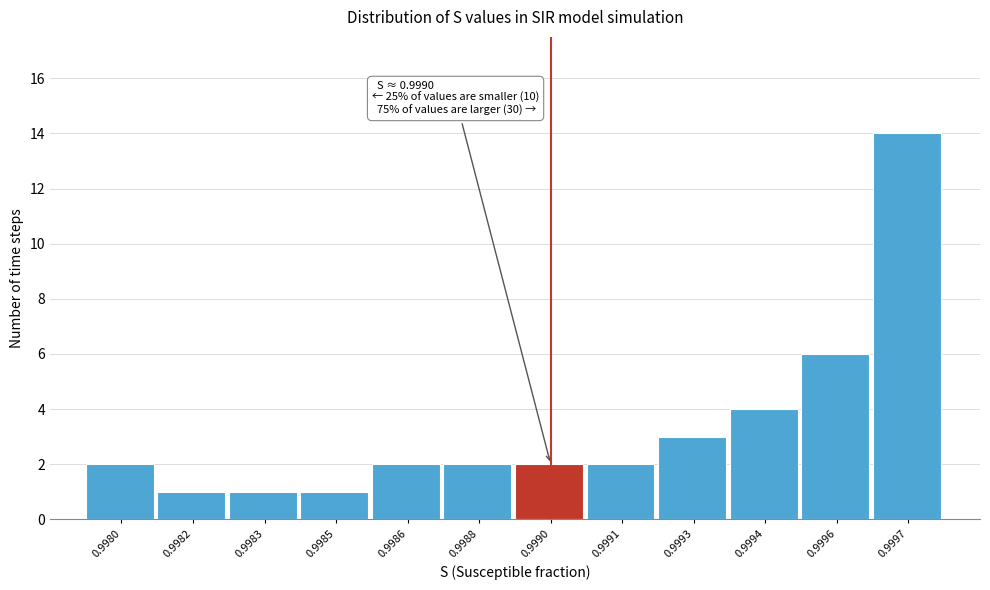

Reading right to left, transcribe all the data shown in this chart.

0.9997=14	0.9996=6	0.9994=4	0.9993=3	0.9991=2	0.9990=2	0.9988=2	0.9986=2	0.9985=1	0.9983=1	0.9982=1	0.9980=2